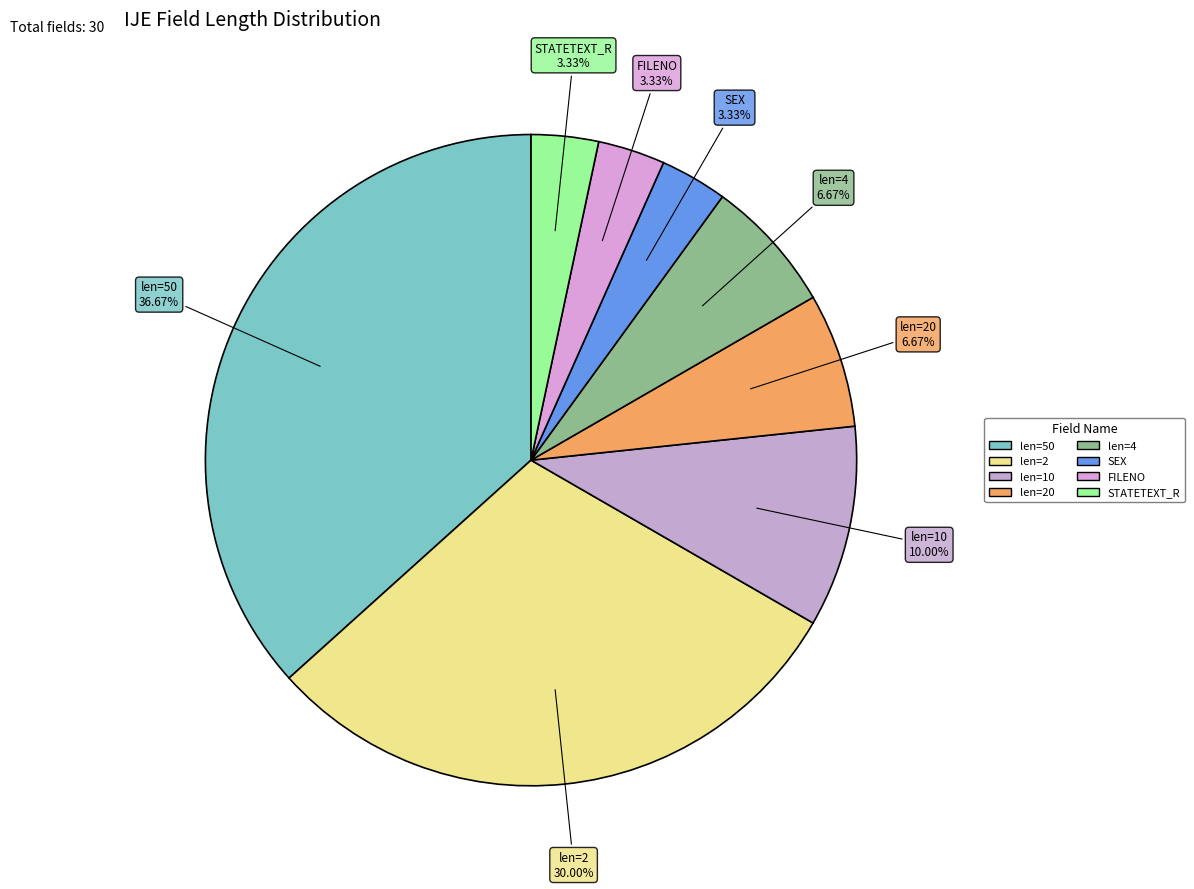

Is there a majority slice in this chart?

No